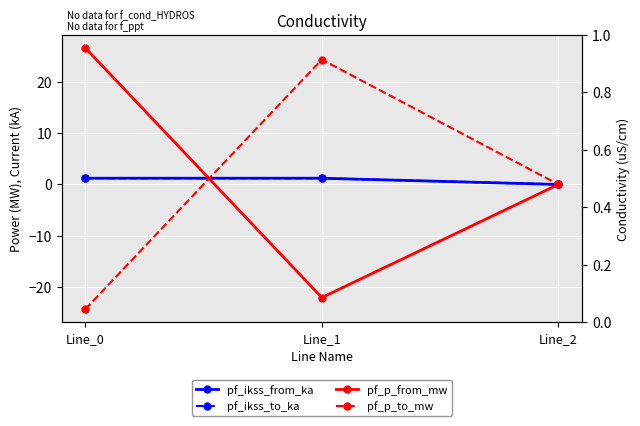

What is the spread (max minus min) of values at Line_1?

46.4